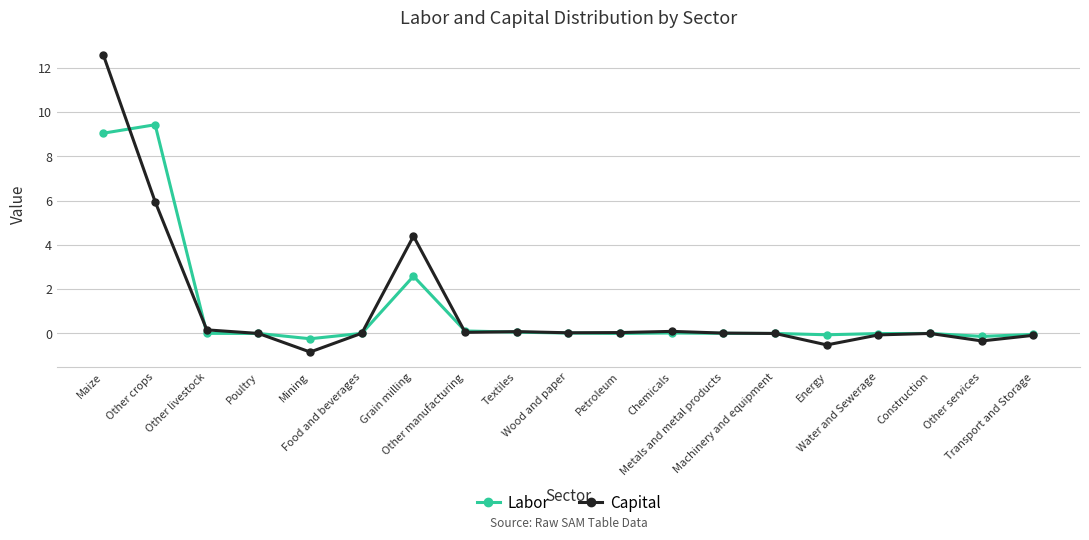

What is the smallest value displayed?

-0.8